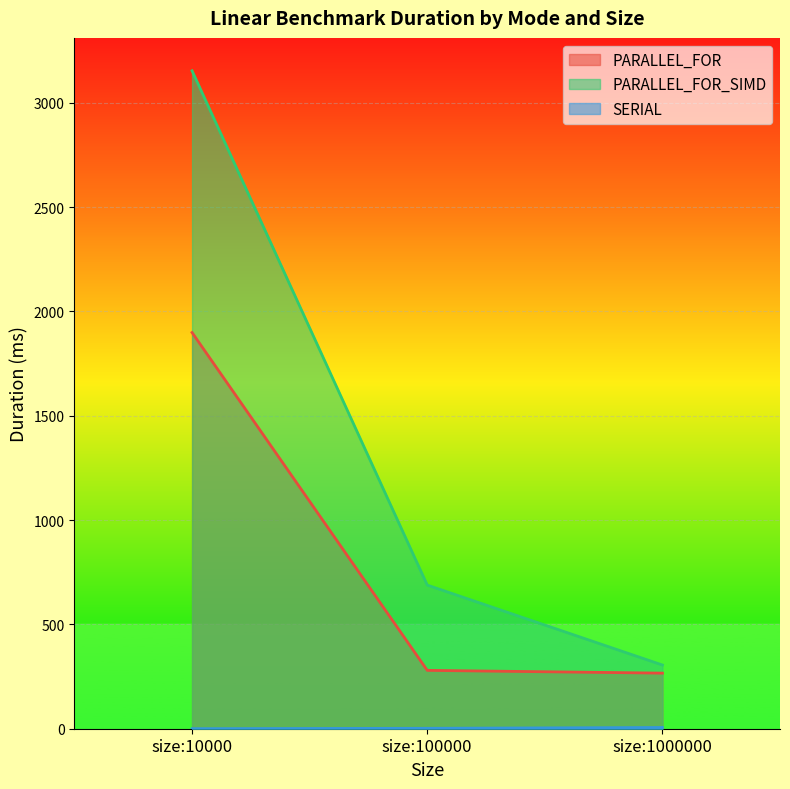

What is the value of the PARALLEL_FOR point at the 2nd from the left?

279.6